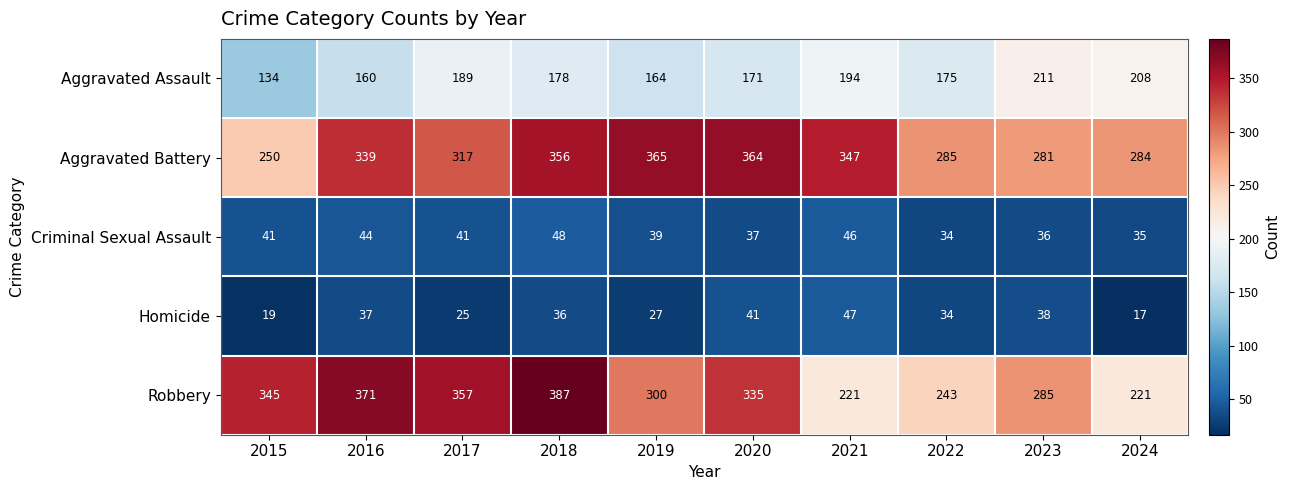

Count the number of data series in this chart.

5